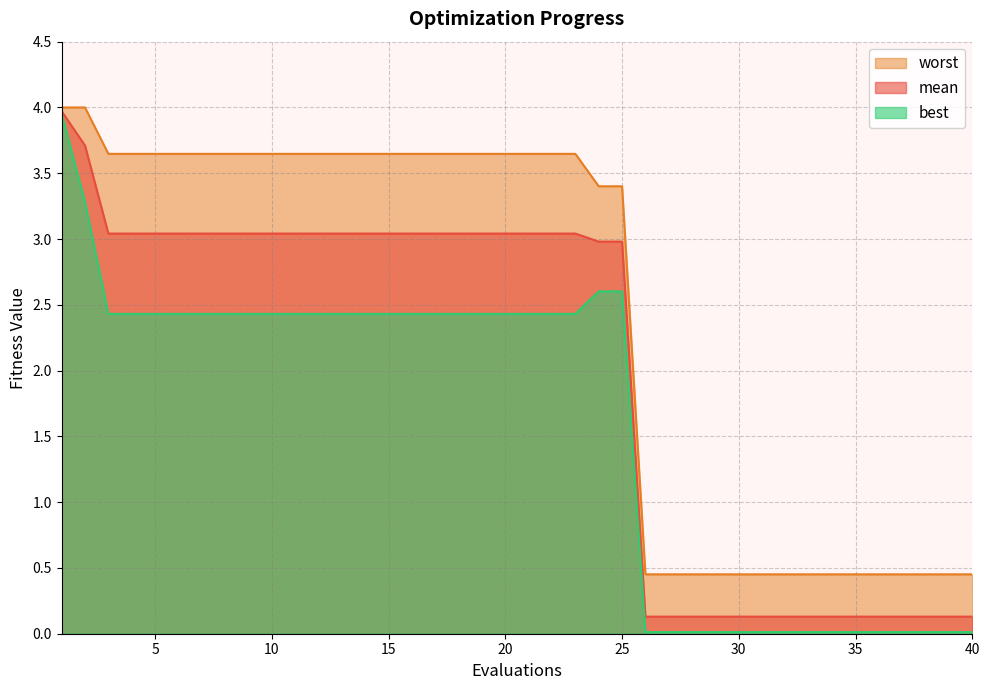

Reading left to right, transcribe all the data shown in this chart.

mean: 1=4.0	2=3.7	3=3.0	4=3.0	5=3.0	6=3.0	7=3.0	8=3.0	9=3.0	10=3.0	11=3.0	12=3.0	13=3.0	14=3.0	15=3.0	16=3.0	17=3.0	18=3.0	19=3.0	20=3.0	21=3.0	22=3.0	23=3.0	24=3.0	25=3.0	26=0.1	27=0.1	28=0.1	29=0.1	30=0.1	31=0.1	32=0.1	33=0.1	34=0.1	35=0.1	36=0.1	37=0.1	38=0.1	39=0.1	40=0.1
best: 1=4.0	2=3.3	3=2.4	4=2.4	5=2.4	6=2.4	7=2.4	8=2.4	9=2.4	10=2.4	11=2.4	12=2.4	13=2.4	14=2.4	15=2.4	16=2.4	17=2.4	18=2.4	19=2.4	20=2.4	21=2.4	22=2.4	23=2.4	24=2.6	25=2.6	26=0.0	27=0.0	28=0.0	29=0.0	30=0.0	31=0.0	32=0.0	33=0.0	34=0.0	35=0.0	36=0.0	37=0.0	38=0.0	39=0.0	40=0.0
worst: 1=4.0	2=4.0	3=3.6	4=3.6	5=3.6	6=3.6	7=3.6	8=3.6	9=3.6	10=3.6	11=3.6	12=3.6	13=3.6	14=3.6	15=3.6	16=3.6	17=3.6	18=3.6	19=3.6	20=3.6	21=3.6	22=3.6	23=3.6	24=3.4	25=3.4	26=0.5	27=0.5	28=0.5	29=0.5	30=0.5	31=0.5	32=0.5	33=0.5	34=0.5	35=0.5	36=0.5	37=0.5	38=0.5	39=0.5	40=0.5